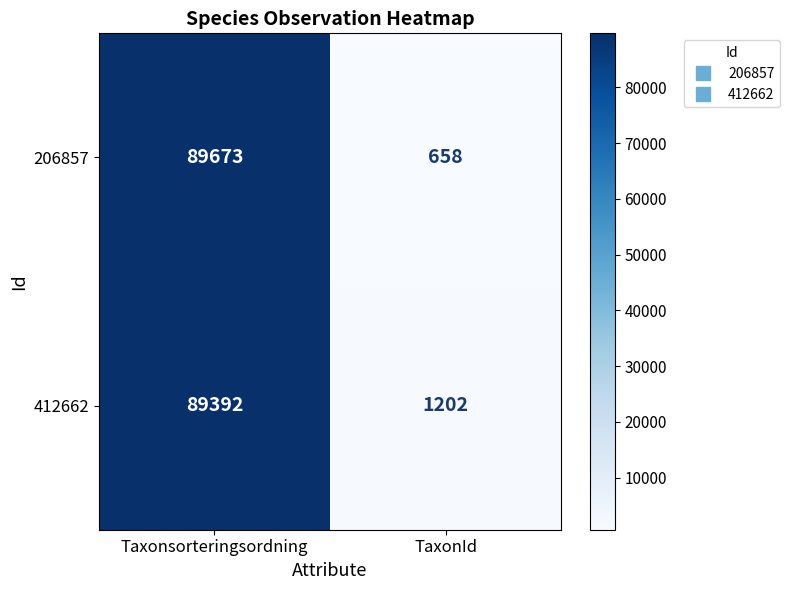

Is it true that 412662 equals 1202 at TaxonId?

True